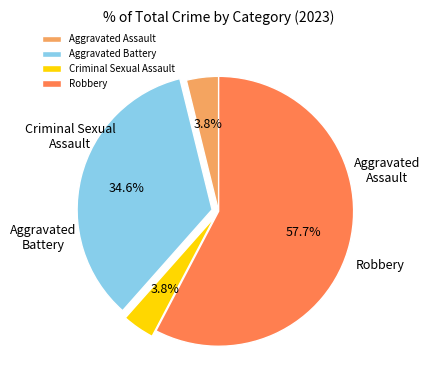

True or false: Criminal Sexual Assault accounts for 4% of the total.

True